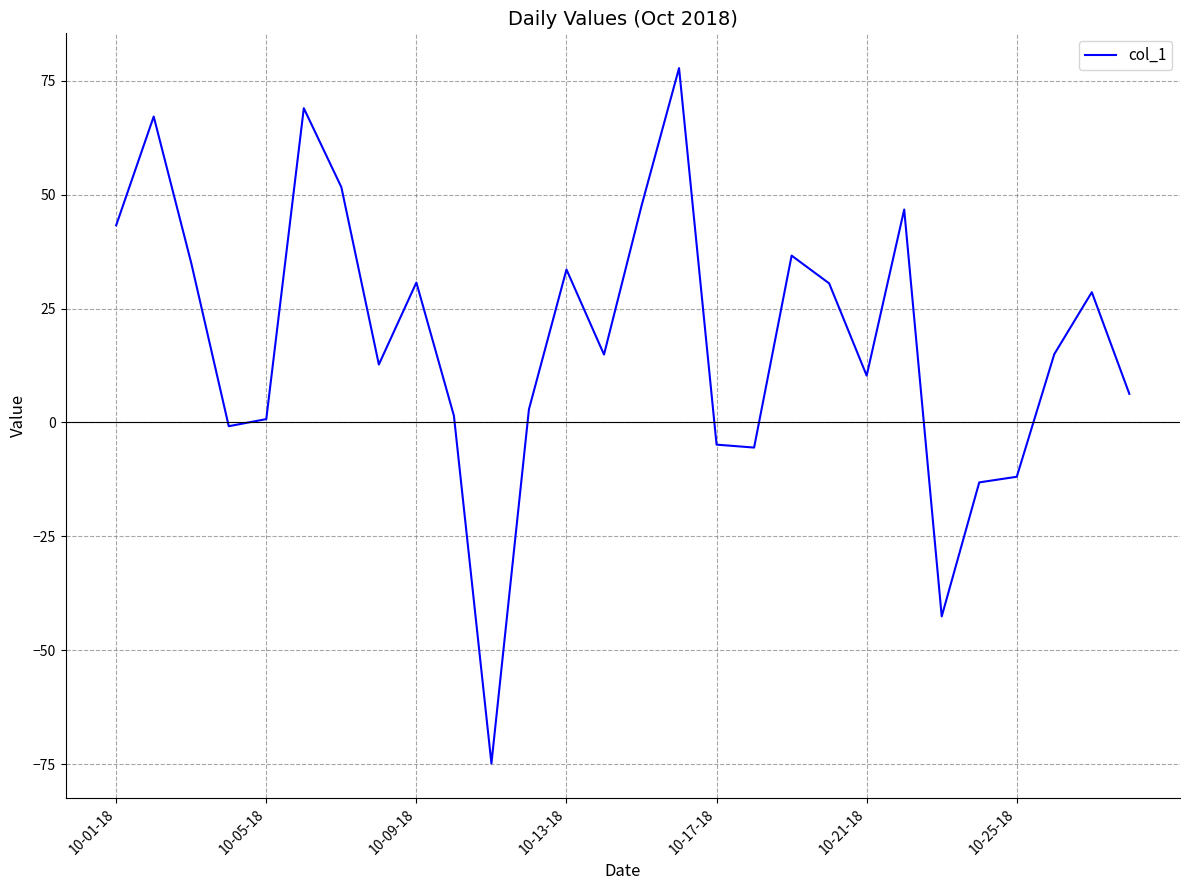

What is the minimum value shown in the chart?

-74.8